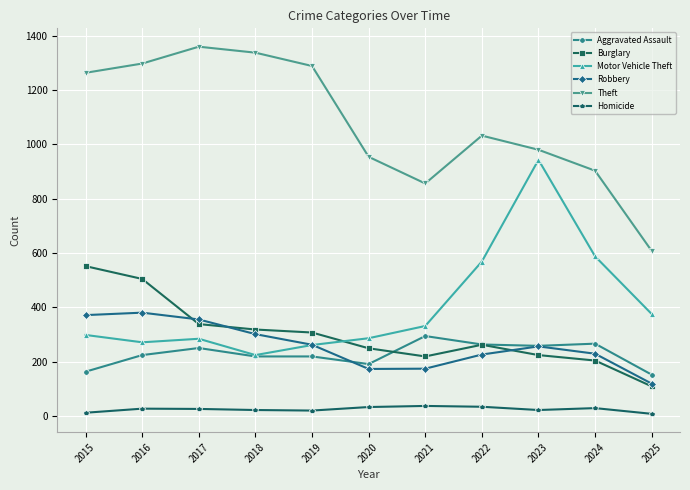

What is the sum of all Homicide values?

281